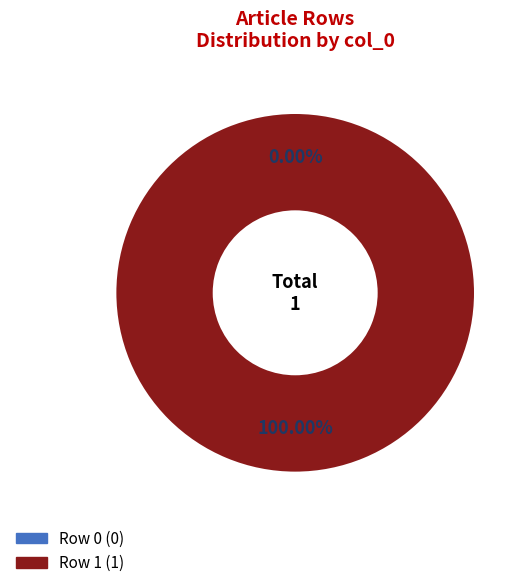

To the nearest percent, what is the average slice percentage?

50%